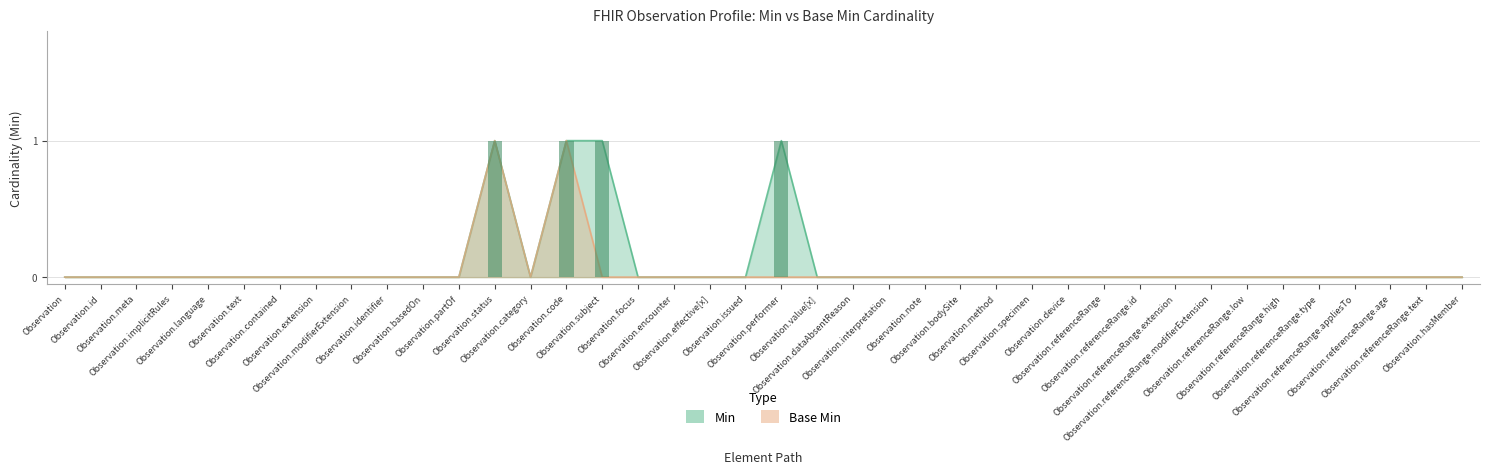

What is the label of the 10th bar from the left?

Observation.identifier